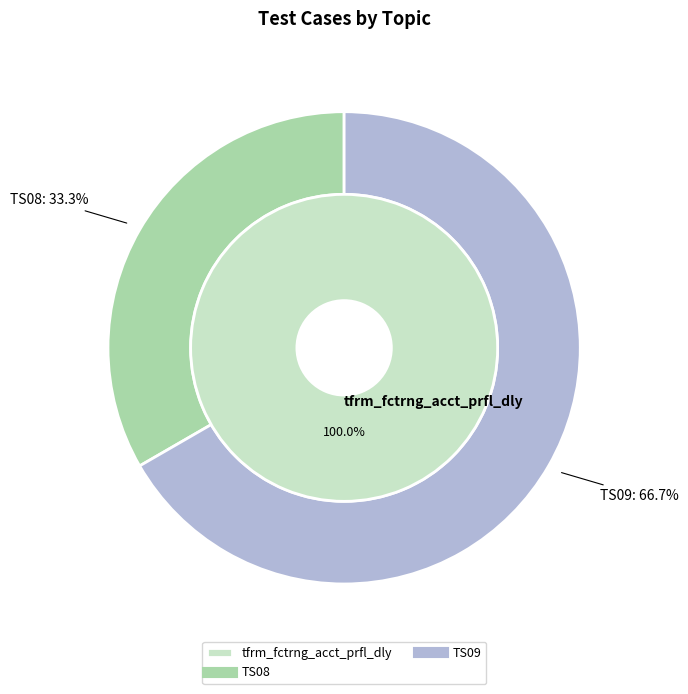

Which slice is the largest?

TS09